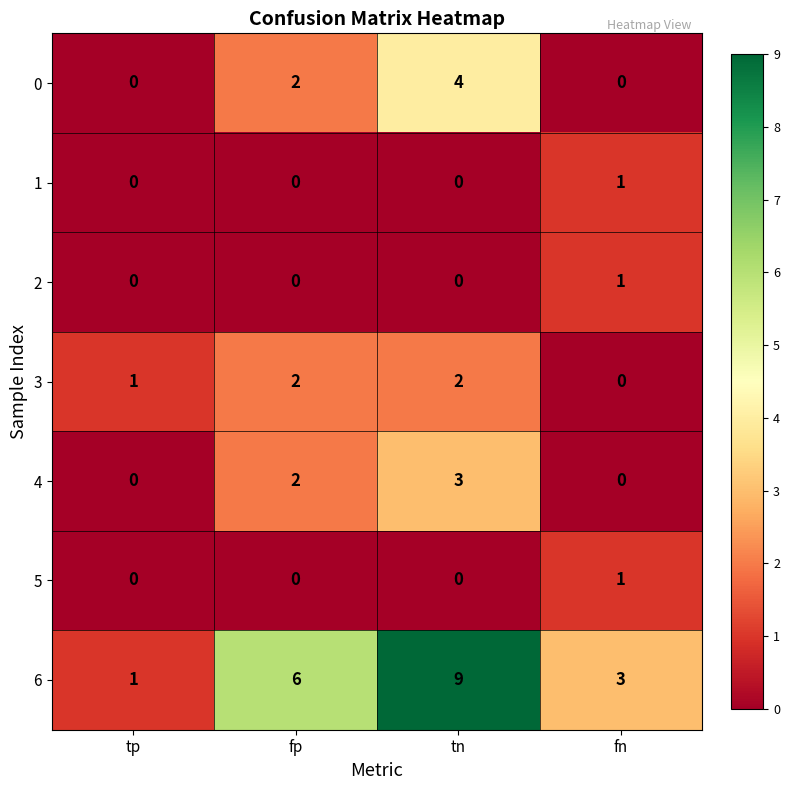

Reading left to right, list all the values displayed in this chart.

0: 0	2	4	0
1: 0	0	0	1
2: 0	0	0	1
3: 1	2	2	0
4: 0	2	3	0
5: 0	0	0	1
6: 1	6	9	3